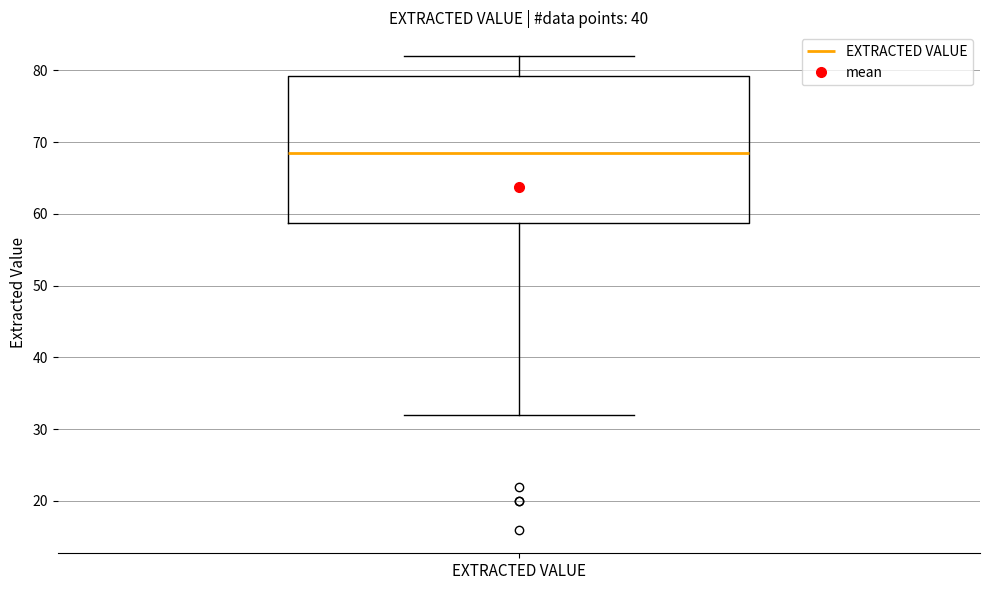

Read this box plot against the y-axis: the position of the median line, the range covered by the box, and the ends of both whiskers. The values are not printed on the chart, so give them approximately, as read against the axis.

median 69, box 59 to 79, whiskers 32 to 82